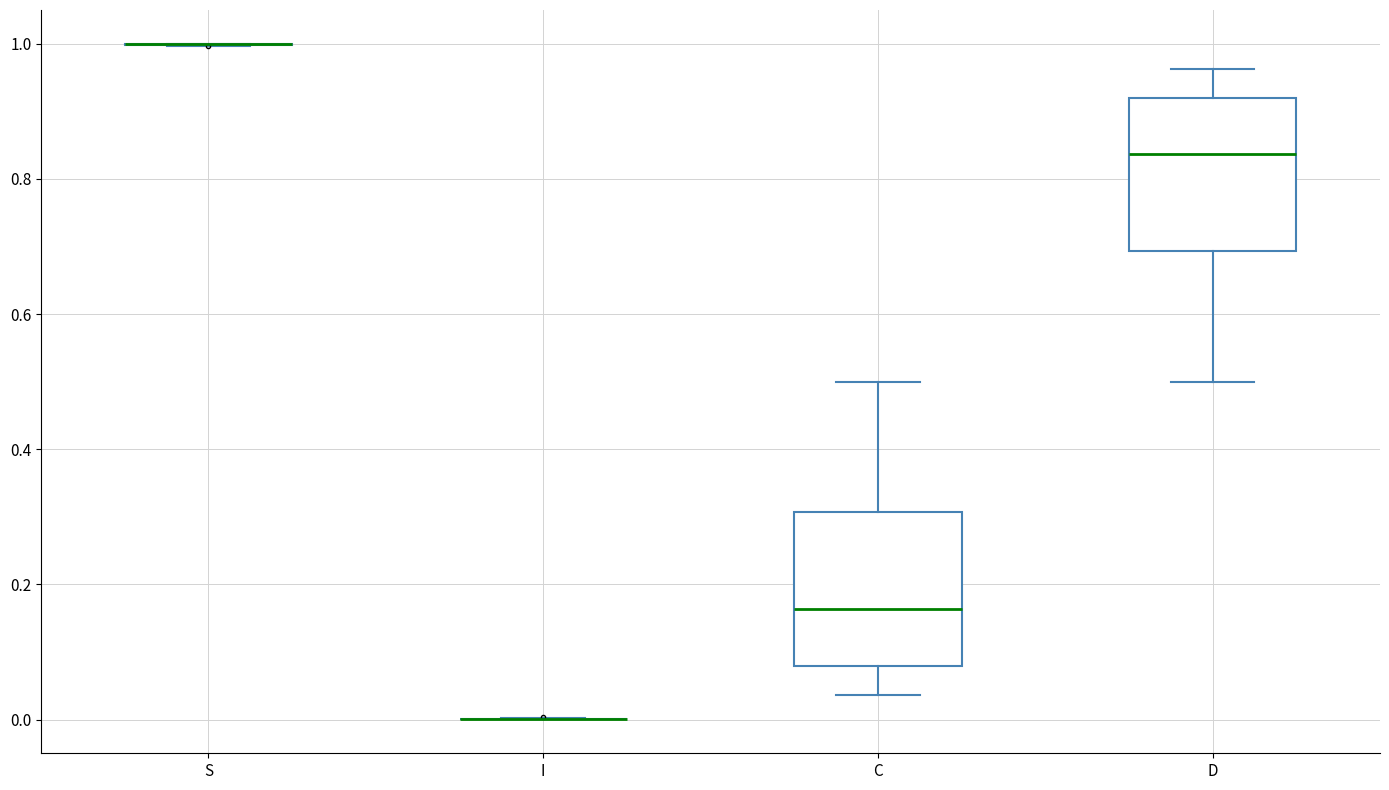

Reading left to right, read every box against the y-axis: the position of its median line, the range the box covers, and the ends of its whiskers. The values are not printed on the chart, so give them approximately, as read against the axis.

S: box collapsed to a line at 1.00, whiskers 1.00 to 1.00
I: box collapsed to a line at 0.00, whiskers 0.00 to 0.00
C: median 0.16, box 0.08 to 0.30, whiskers 0.04 to 0.50
D: median 0.84, box 0.70 to 0.92, whiskers 0.50 to 0.96